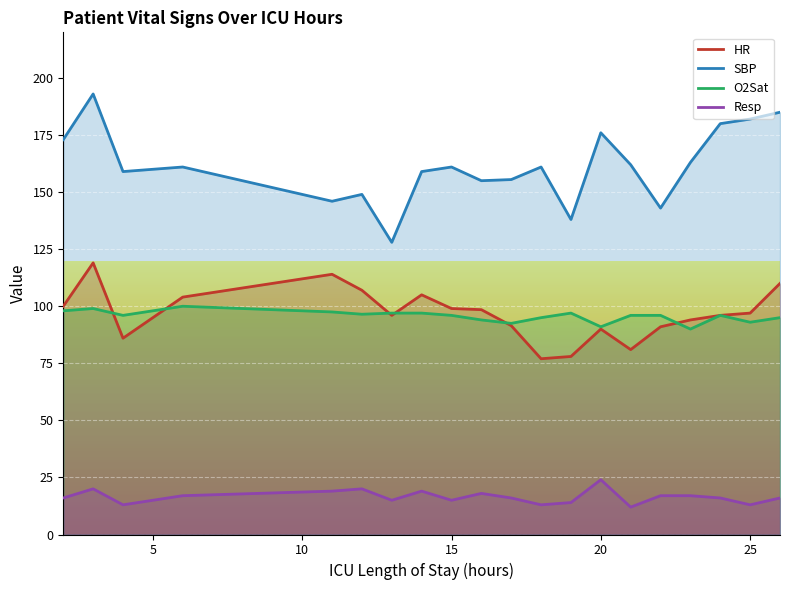

Where is the first local minimum for SBP?

4